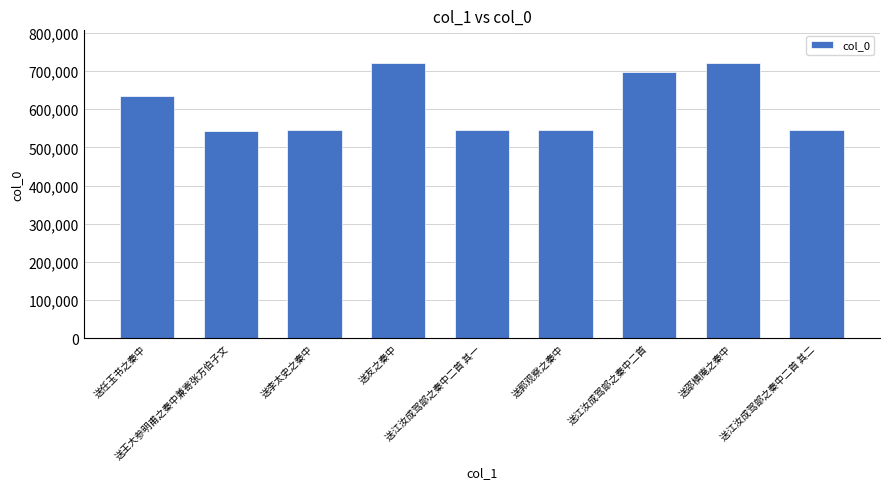

What is the smallest value displayed?

542385